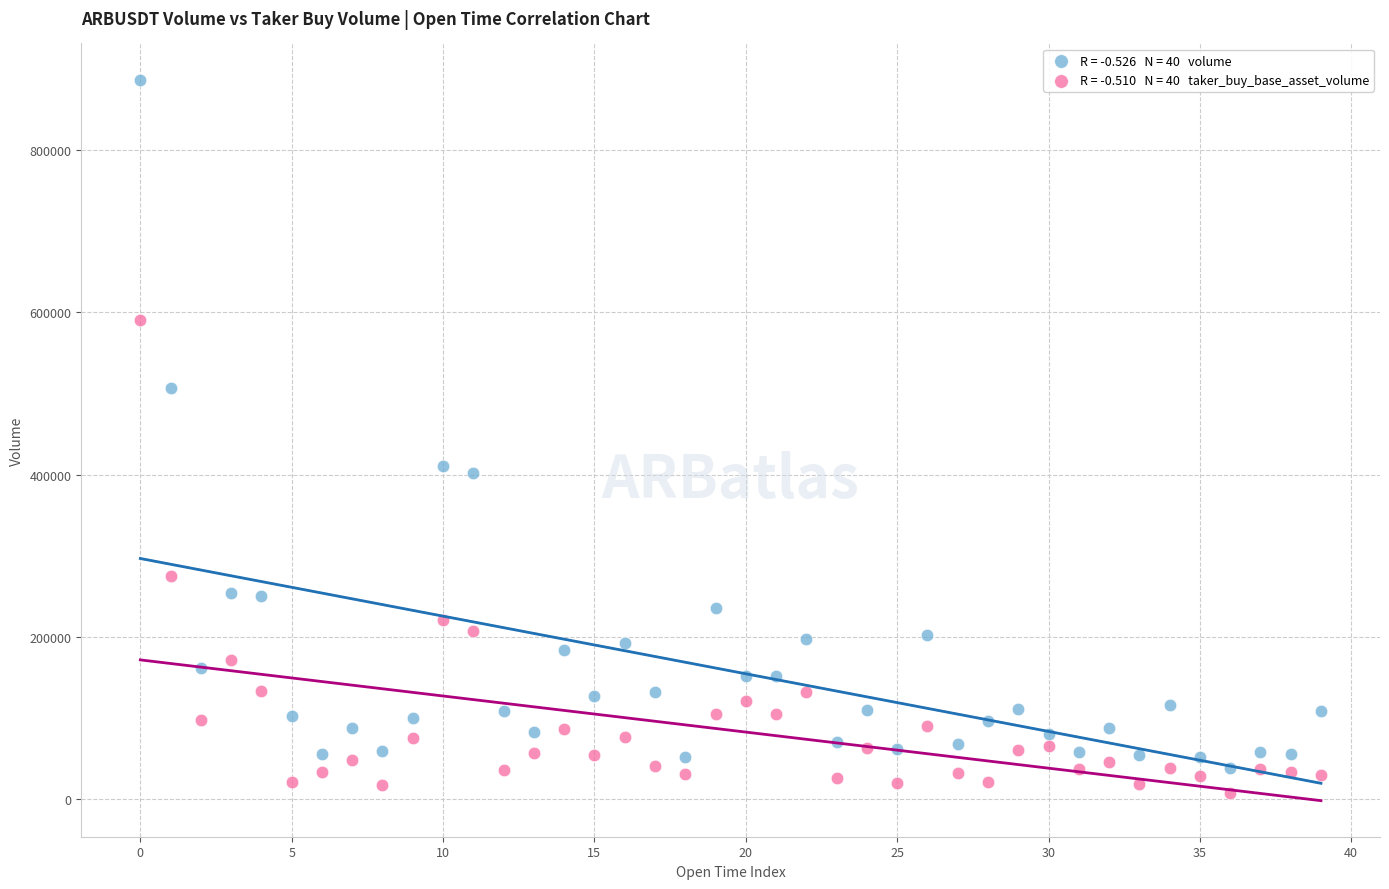

Count the number of points in this scatter plot.

80